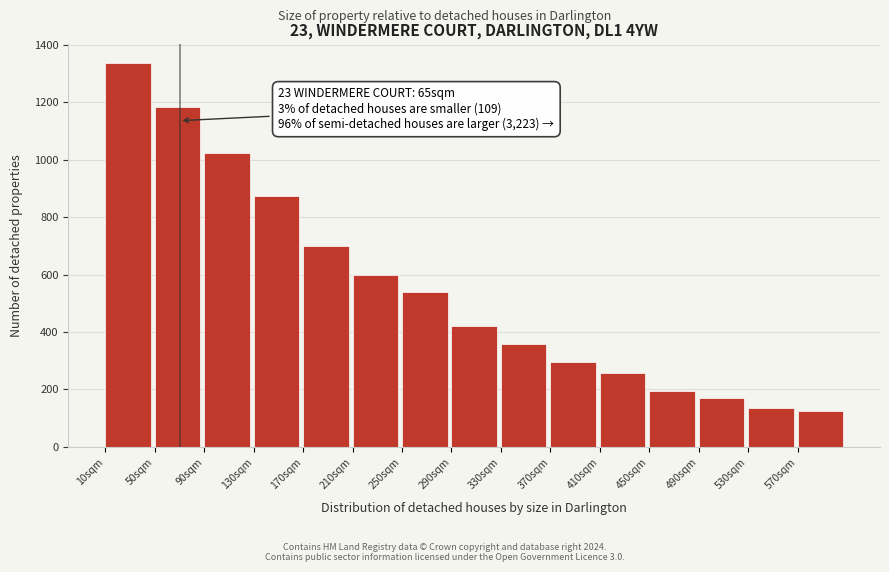

Reading right to left, transcribe all the data shown in this chart.

570sqm=124	530sqm=137	490sqm=172	450sqm=196	410sqm=257	370sqm=296	330sqm=360	290sqm=420	250sqm=539	210sqm=599	170sqm=700	130sqm=872	90sqm=1024	50sqm=1184	10sqm=1336